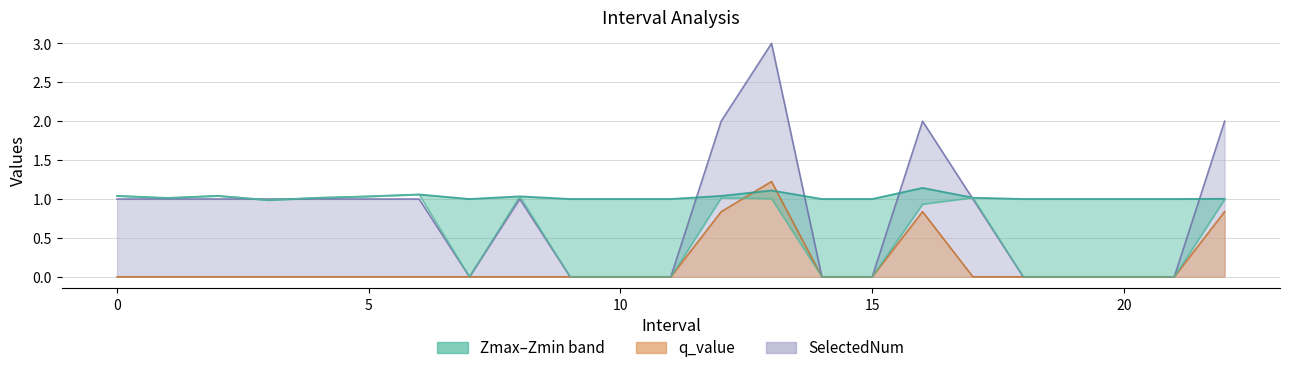

Does the chart have visible grid lines?

Yes